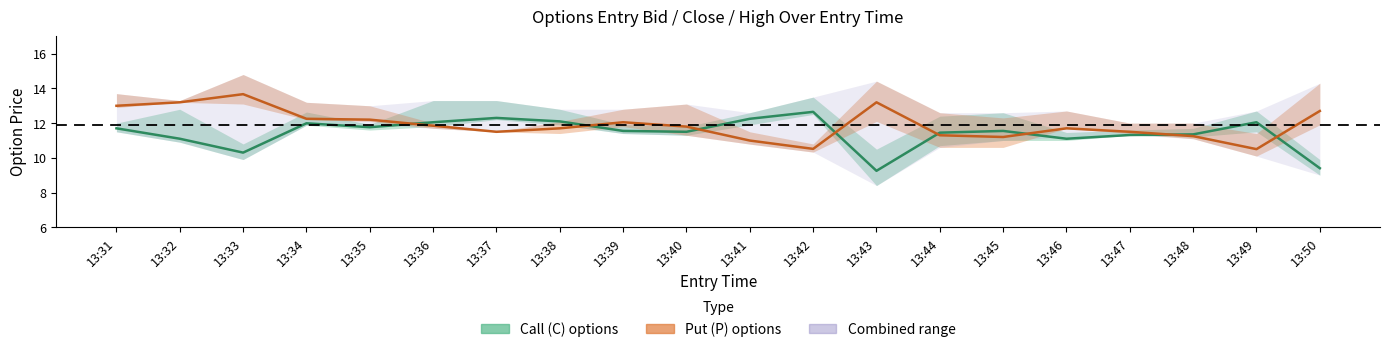

Rank the series by their average value, from lowest to highest.

Call (C) options, Put (P) options